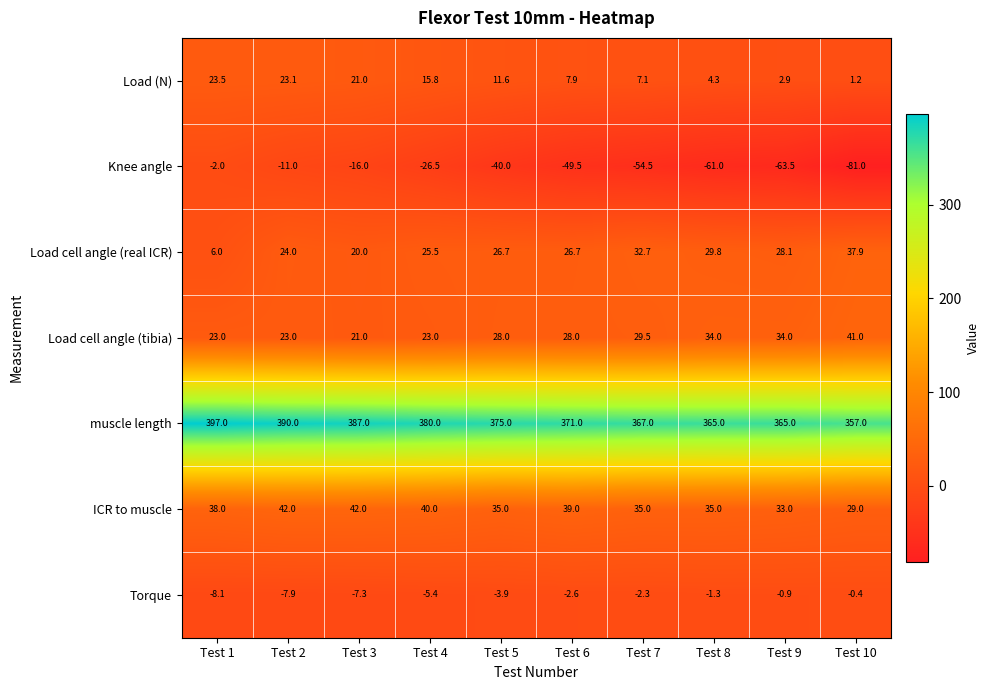

Which category has the highest value across all series?

Test 1